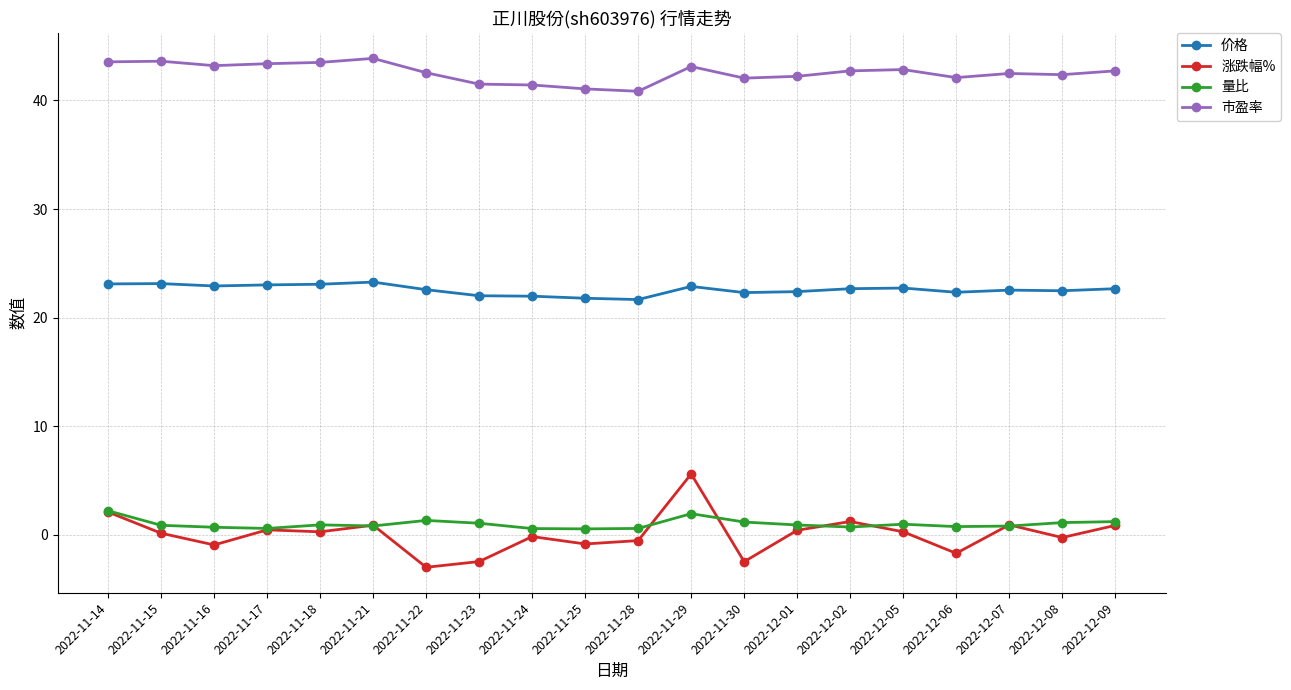

True or false: 量比 and 价格 cross at least once.

False